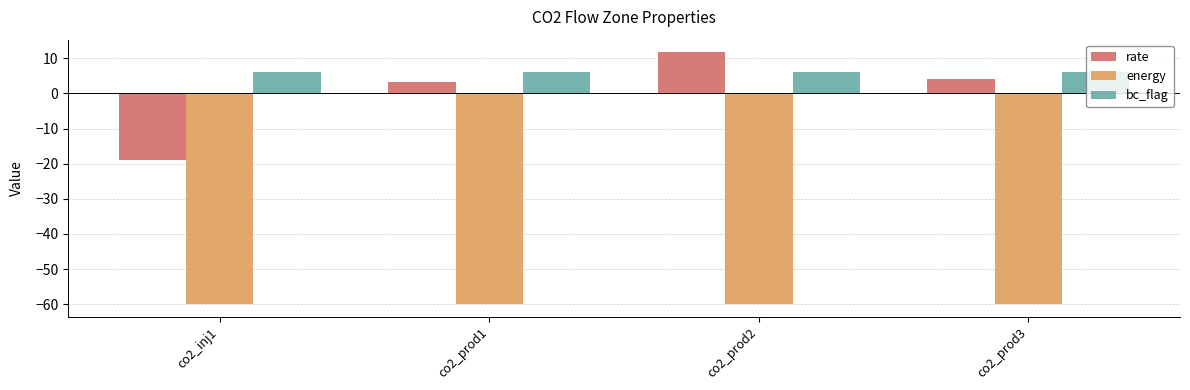

What is the value of the rate bar at the 2nd from the left?

3.2